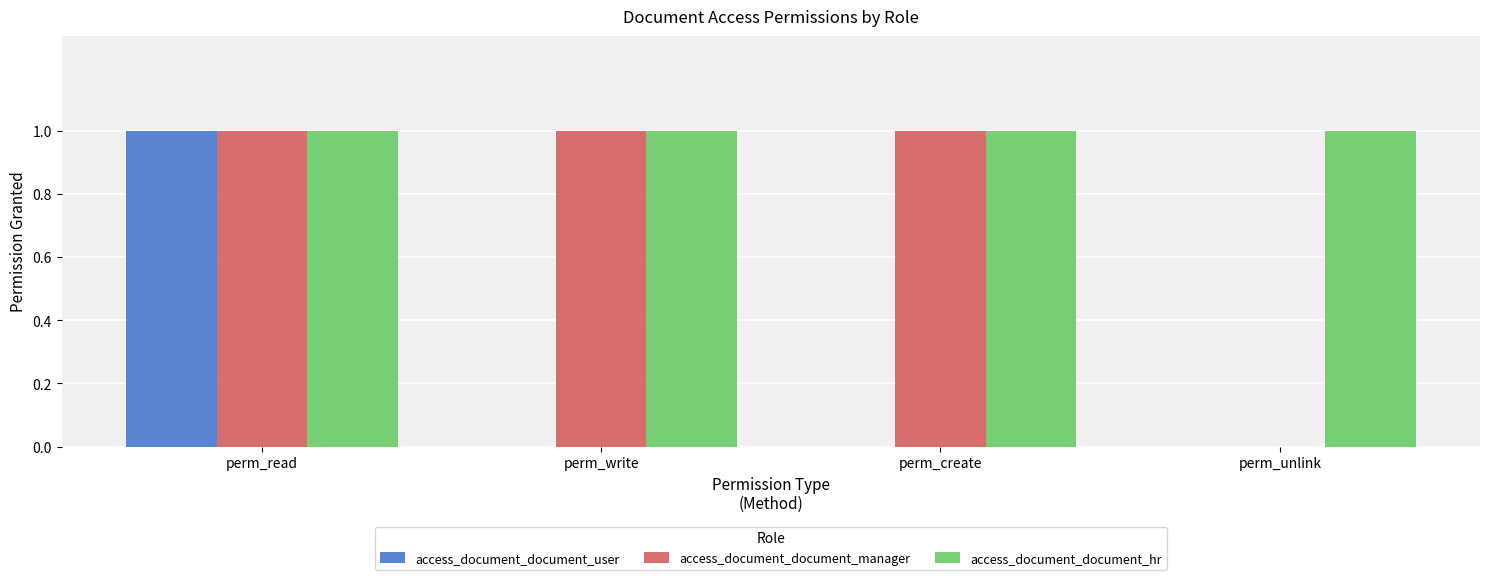

The access_document_document_manager series shows 1 at perm_create. True or false?

True